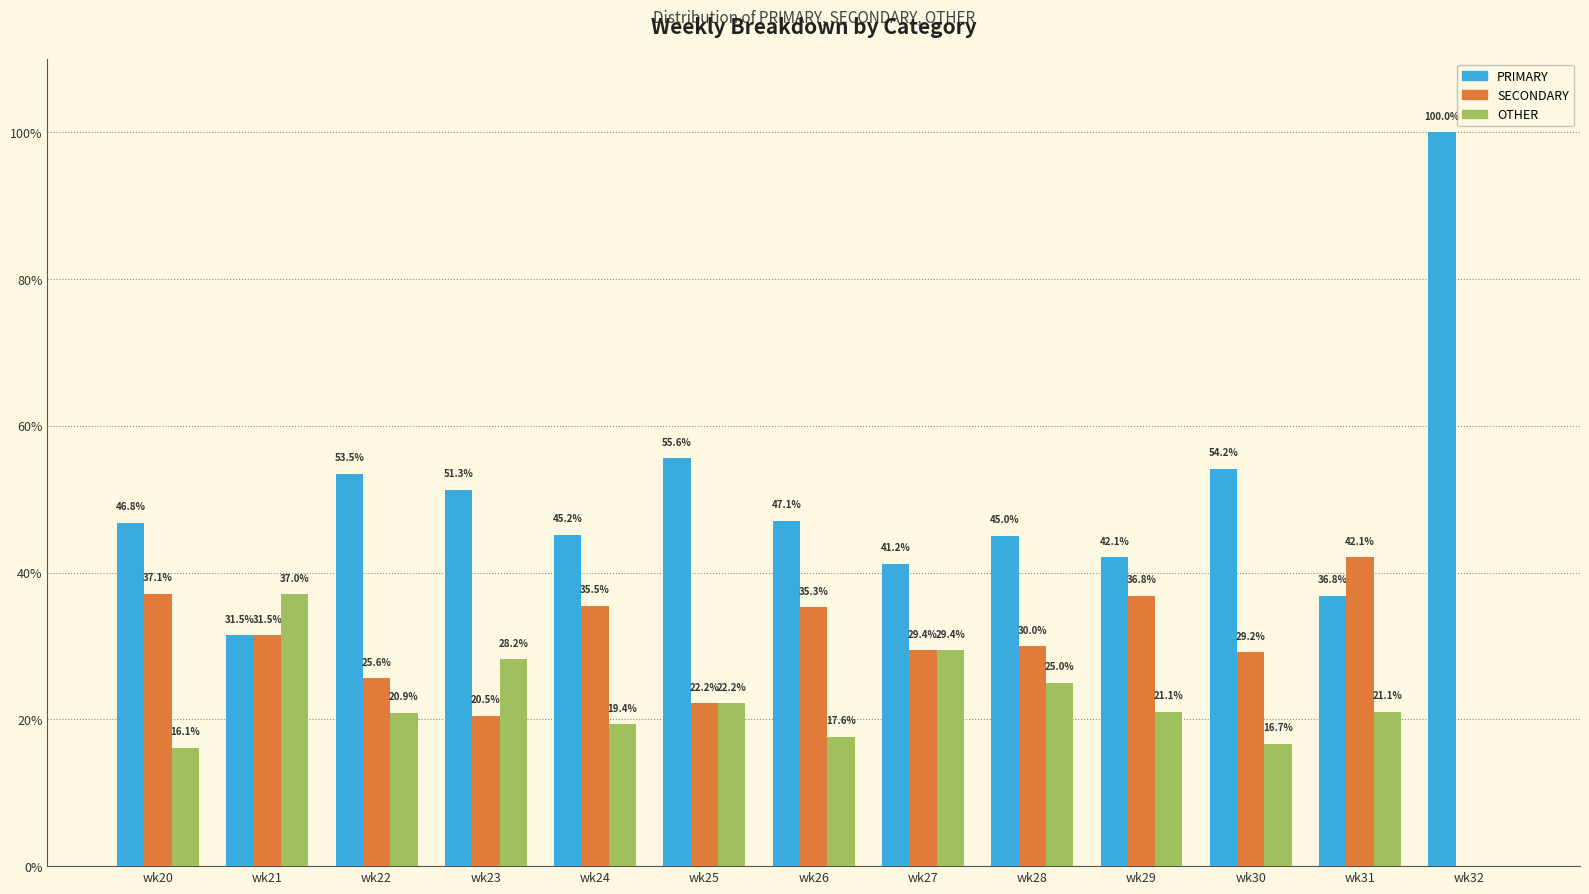

The SECONDARY series shows 12.3 at wk26. True or false?

False